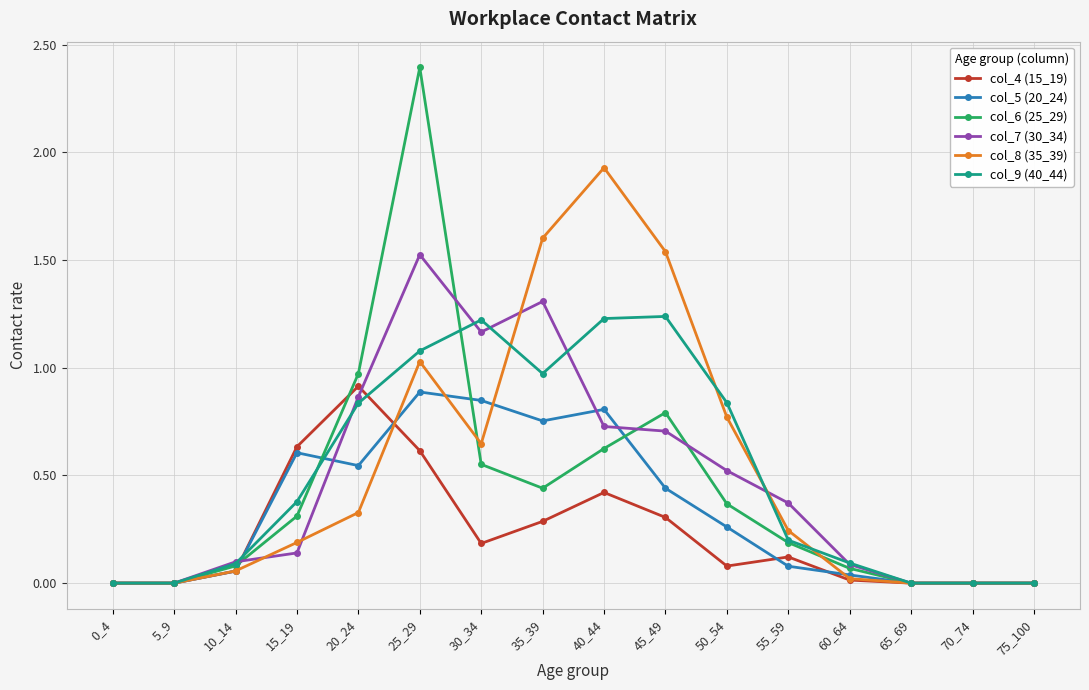

At which category is the sum across all series the highest?

25_29